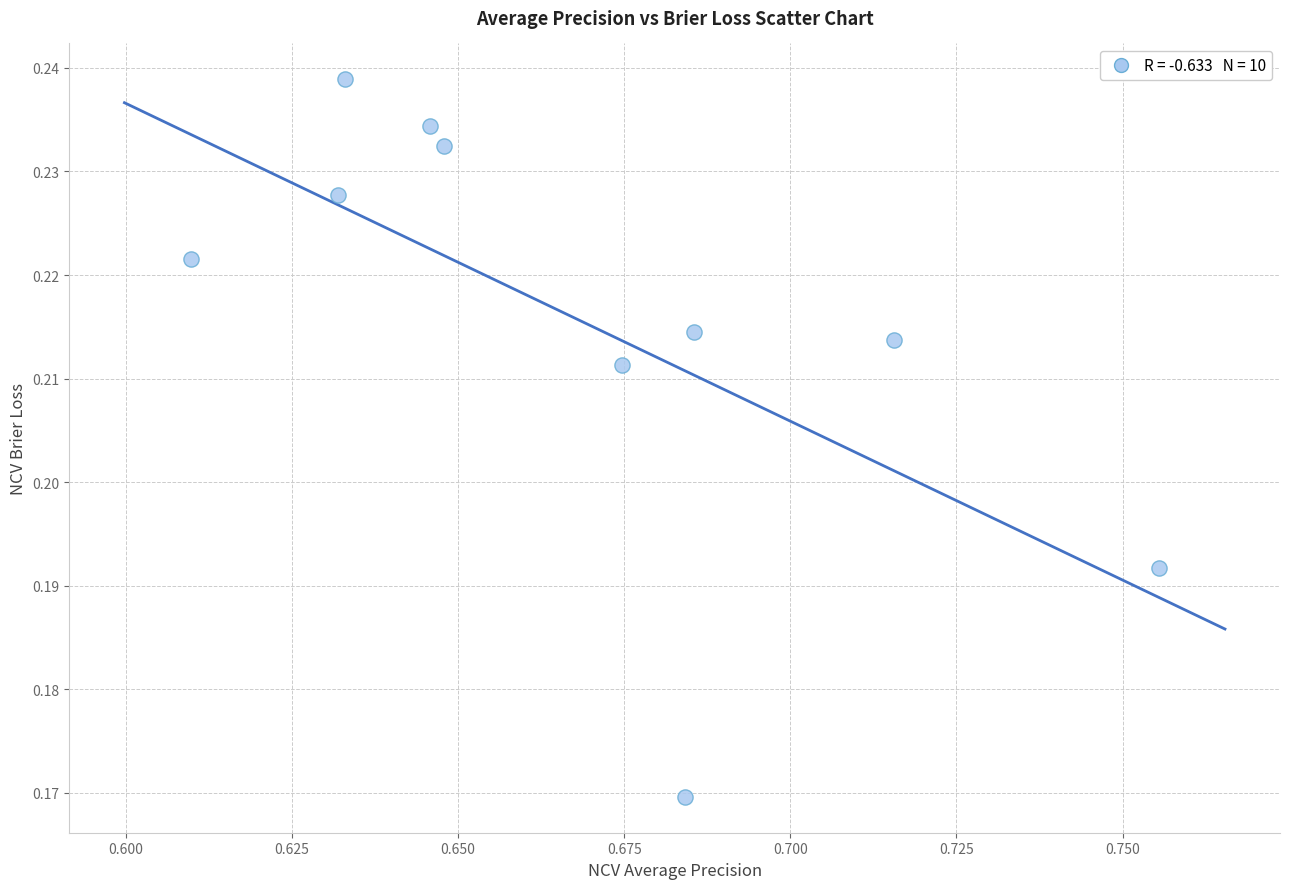

What is the average X value?

0.7